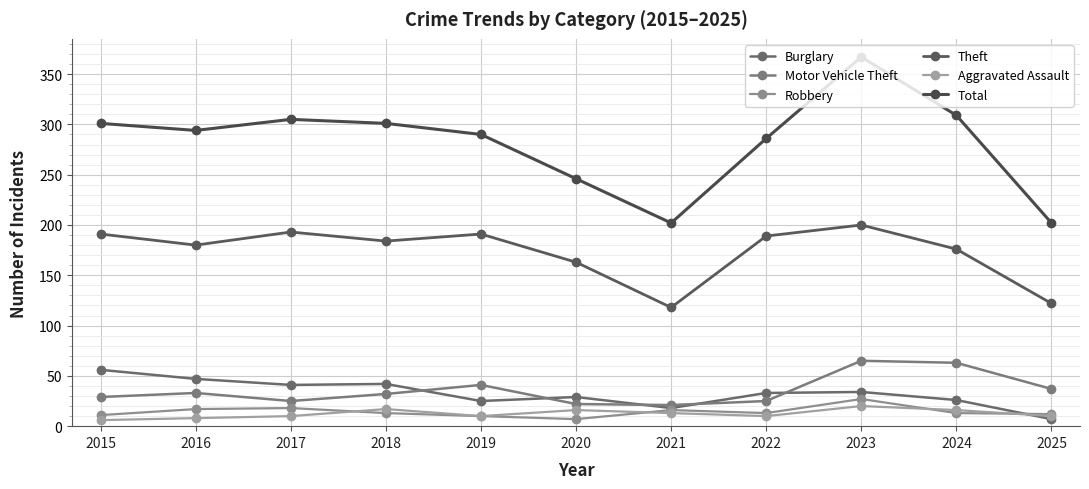

What is the value of the Burglary point at the 3rd from the left?

41